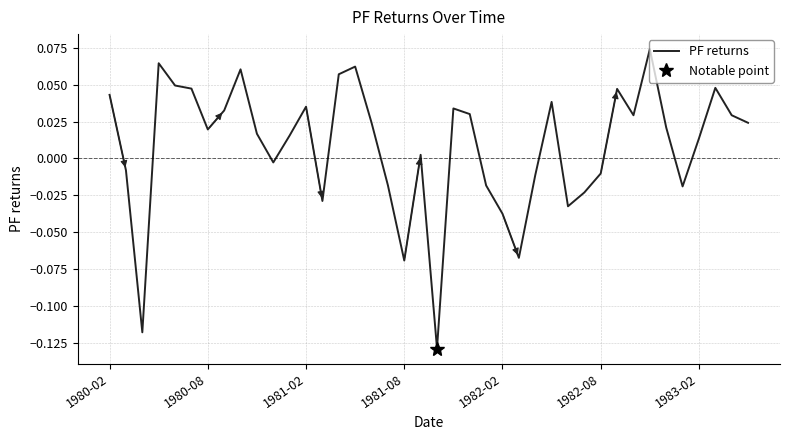

Where does the data first go above 0?

1980-02